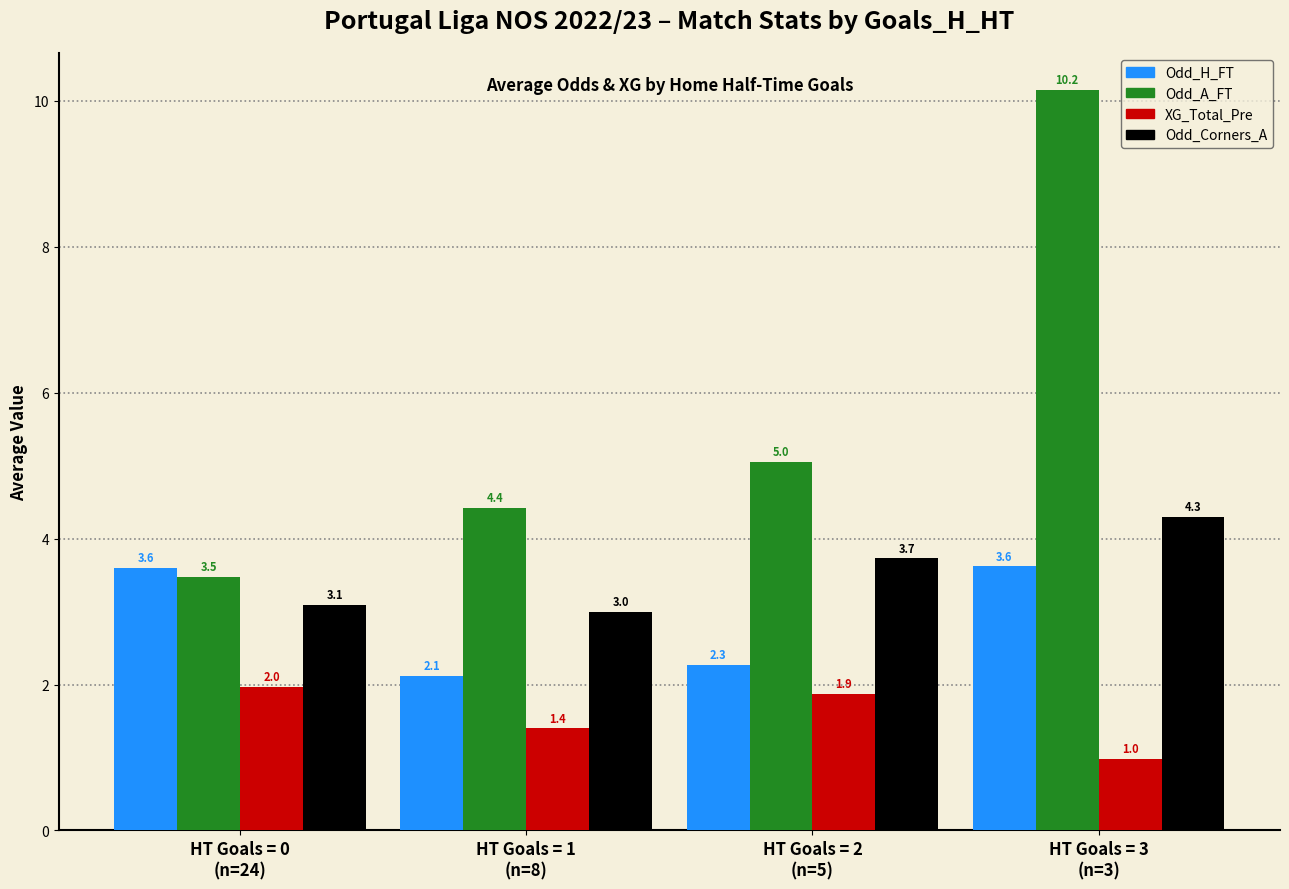

What is the minimum value for XG_Total_Pre?

1.0